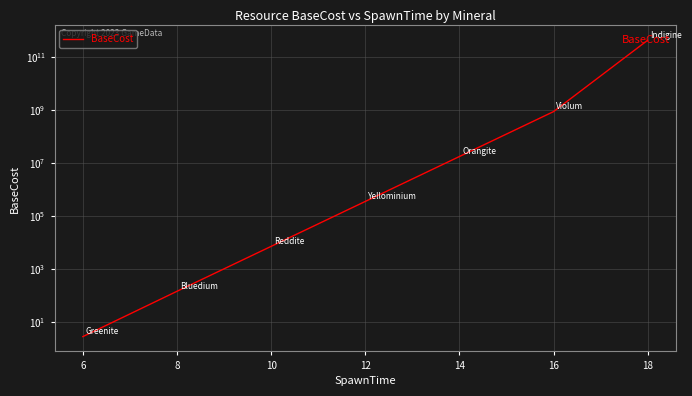

Reading left to right, transcribe all the data shown in this chart.

2.7	140.0	7000.0	350000.0	17500000.0	875000000.0	437500000000.0